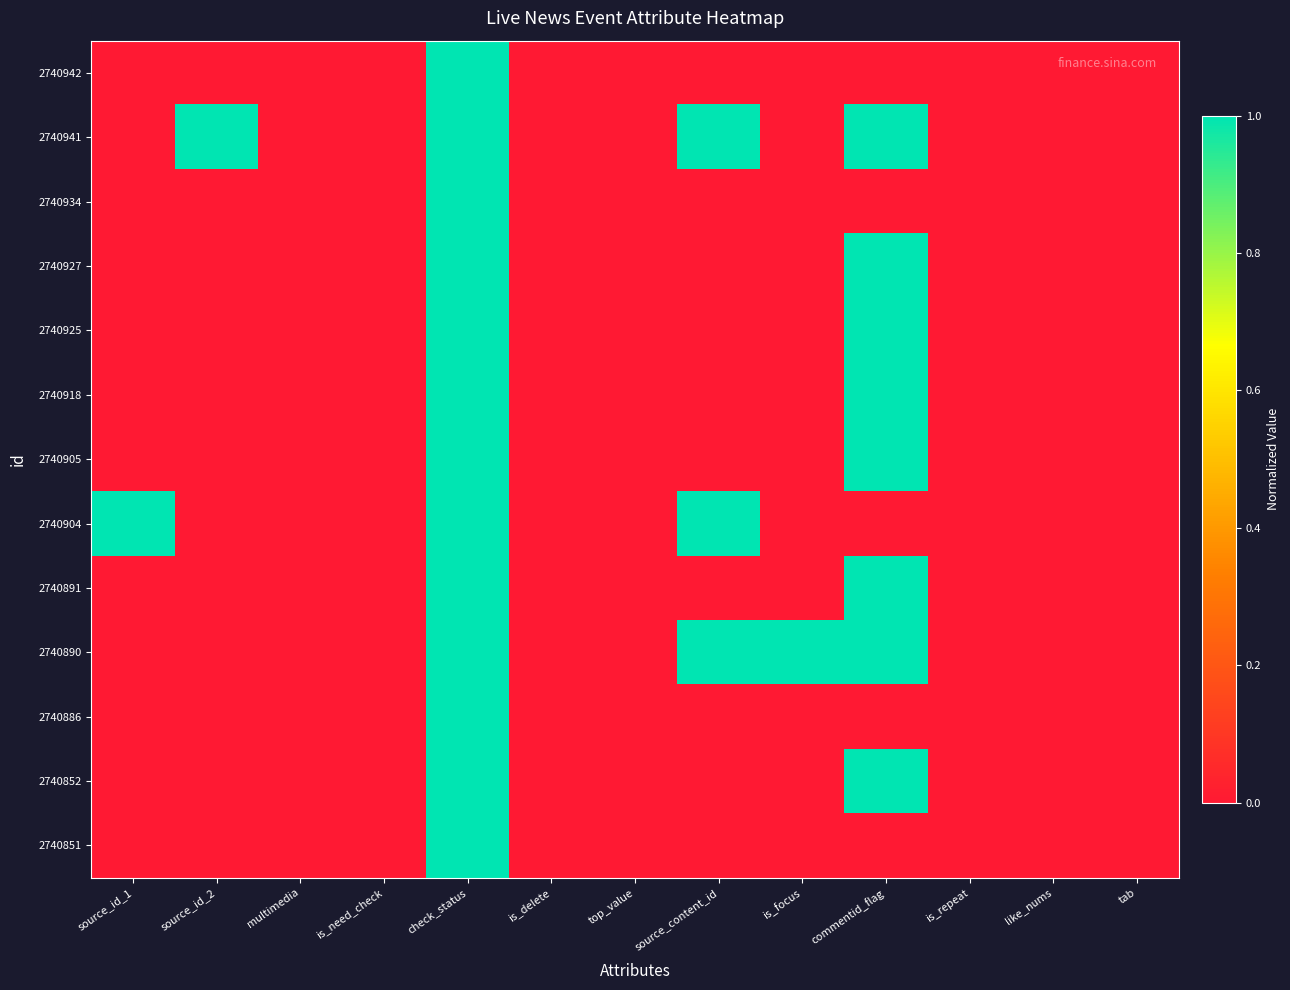

At tab, list the series in order from largest to smallest.

2740942, 2740941, 2740934, 2740927, 2740925, 2740918, 2740905, 2740904, 2740891, 2740890, 2740886, 2740852, 2740851